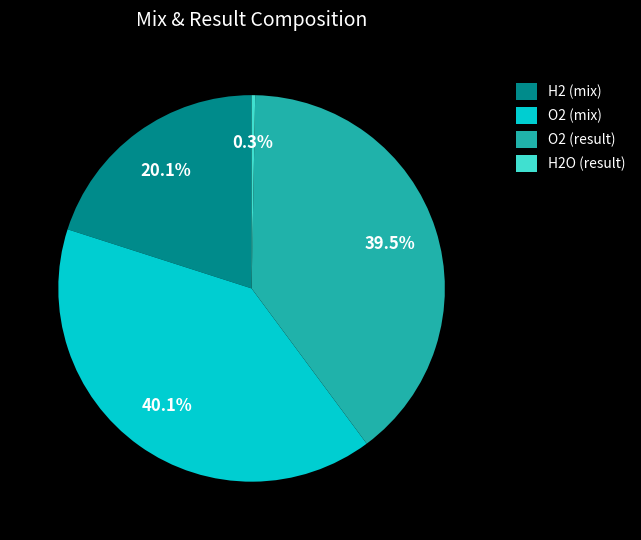

Rank the categories by value from highest to lowest.

O2 (mix), O2 (result), H2 (mix), H2O (result)